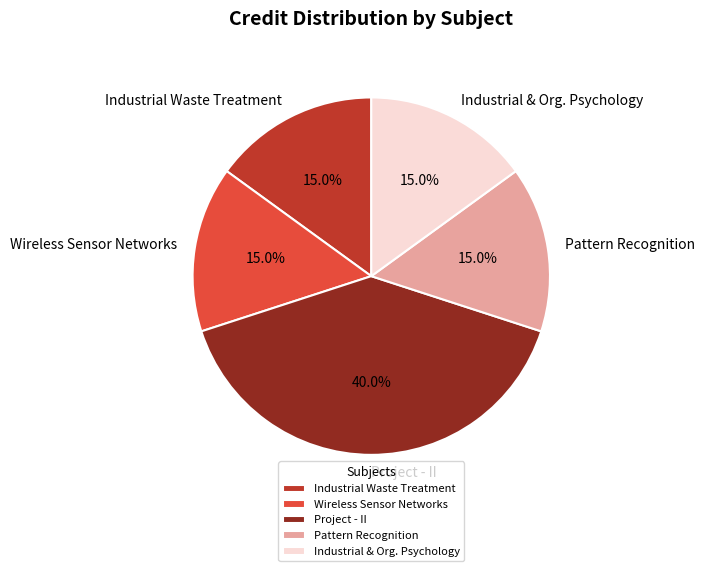

Which slice is the largest?

Project - II